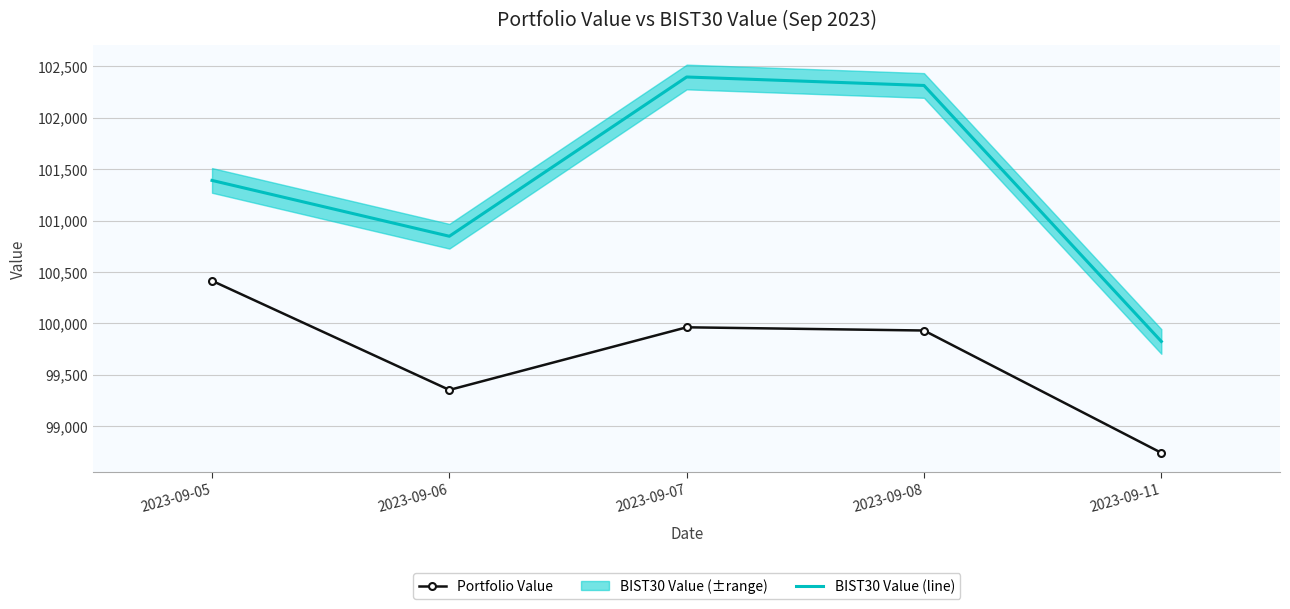

How many data points does each series have?

5